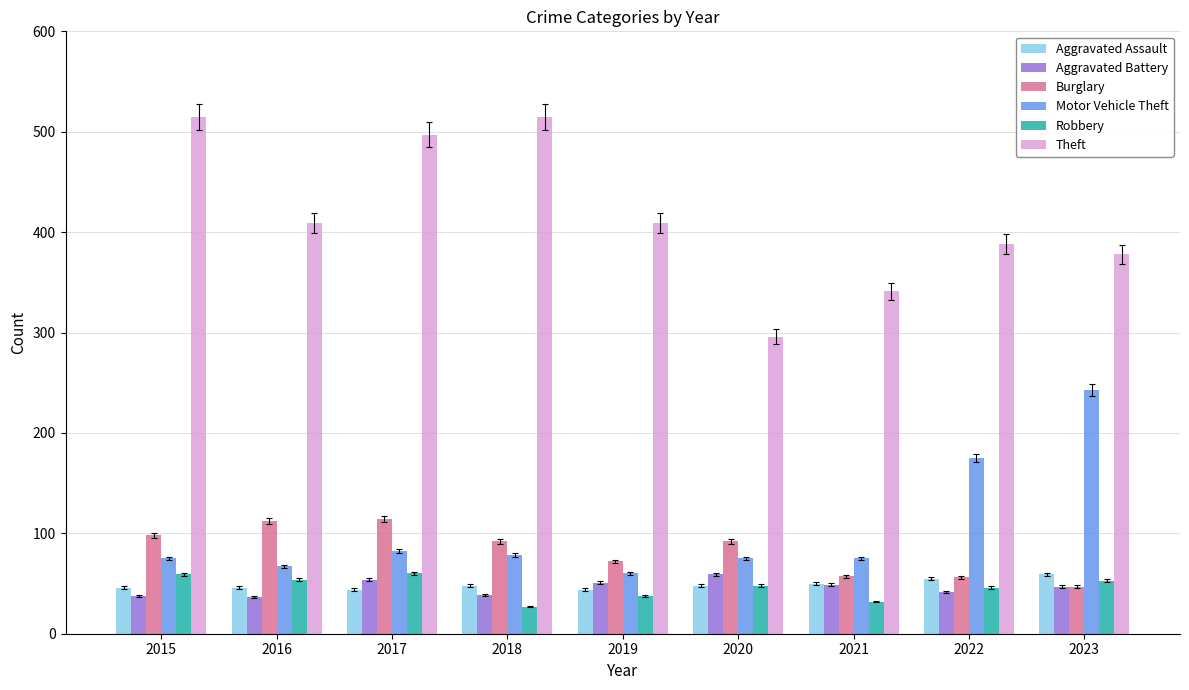

Where does the Theft series first go above 409?

2015